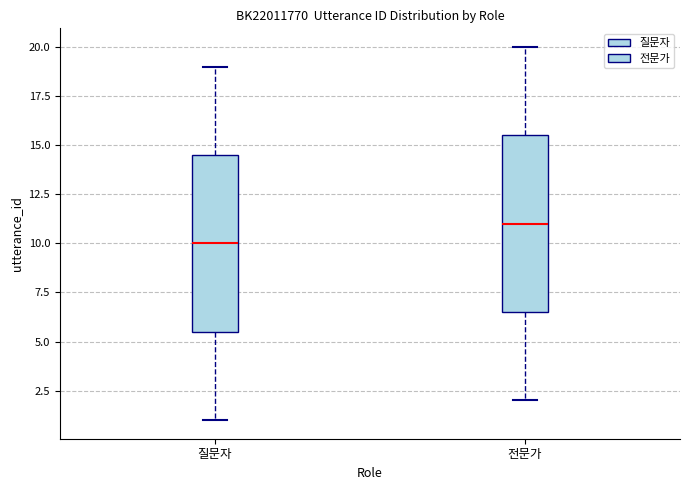

Reading left to right, read every box against the y-axis: the position of its median line, the range the box covers, and the ends of its whiskers. The values are not printed on the chart, so give them approximately, as read against the axis.

질문자: median 10.0, box 5.5 to 14.5, whiskers 1.0 to 19.0
전문가: median 11.0, box 6.5 to 15.5, whiskers 2.0 to 20.0